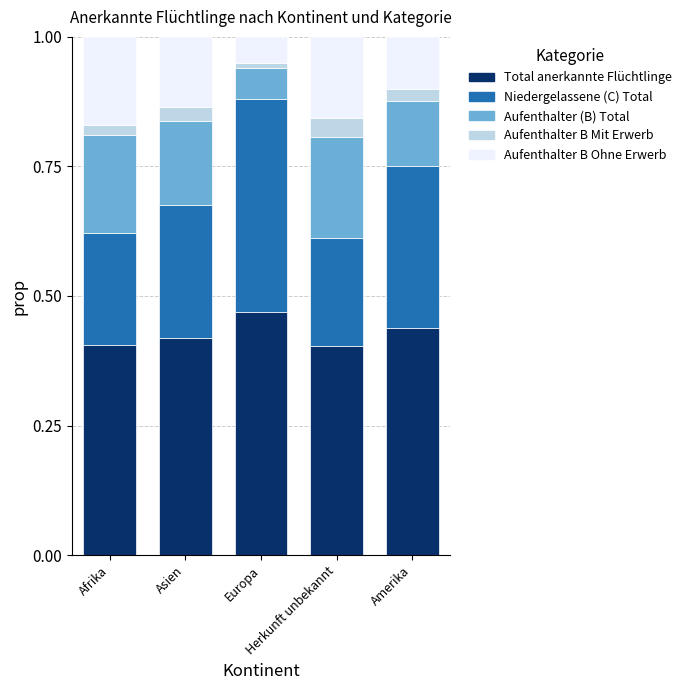

True or false: Aufenthalter B Ohne Erwerb has a value of 0.3 at Herkunft unbekannt.

False